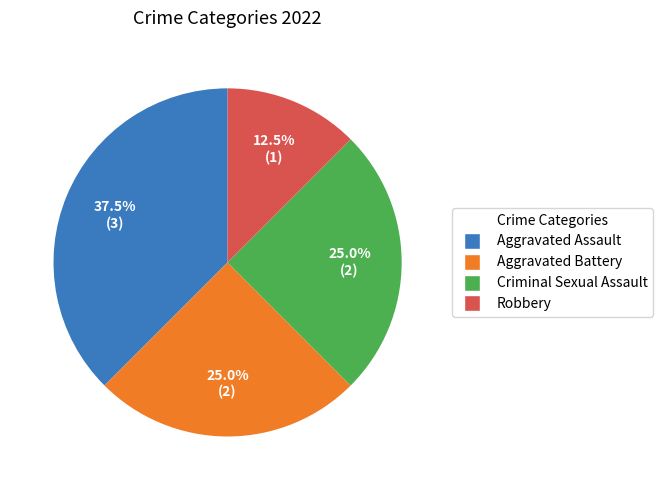

Between Criminal Sexual Assault and Robbery, which is larger?

Criminal Sexual Assault